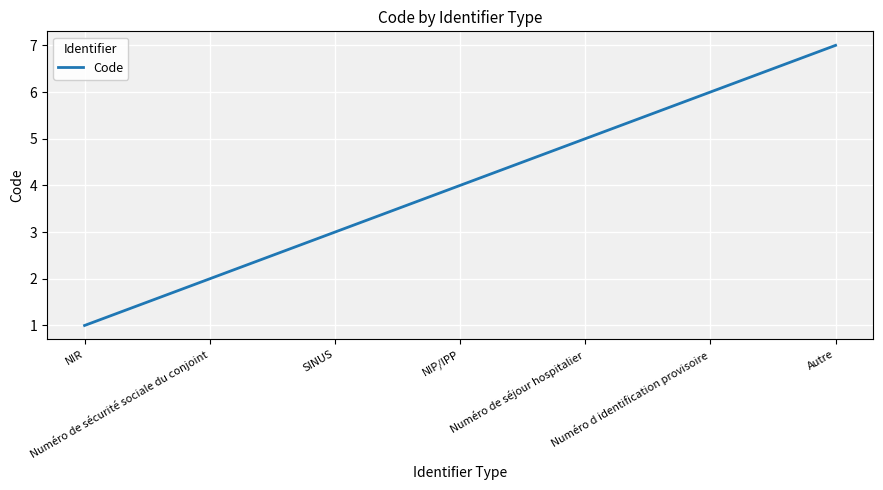

What is the maximum value shown in the chart?

7